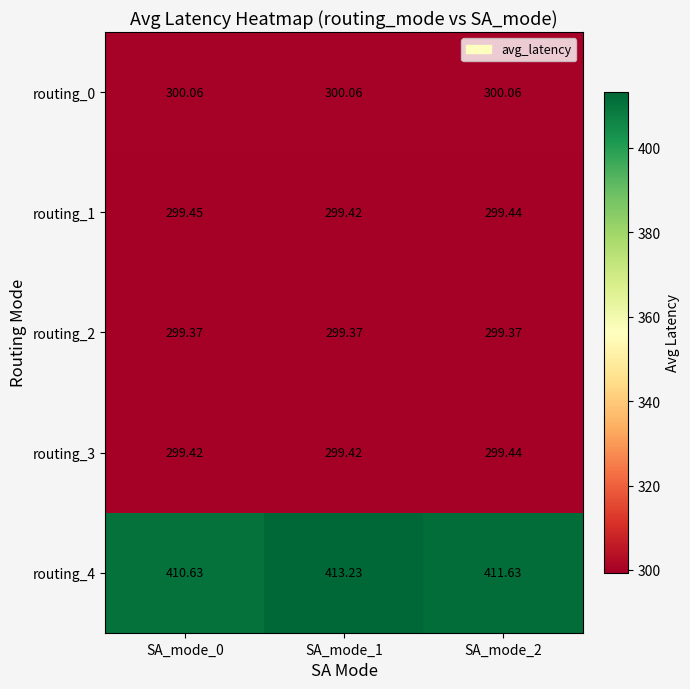

At which category is the sum across all series the highest?

SA_mode_1